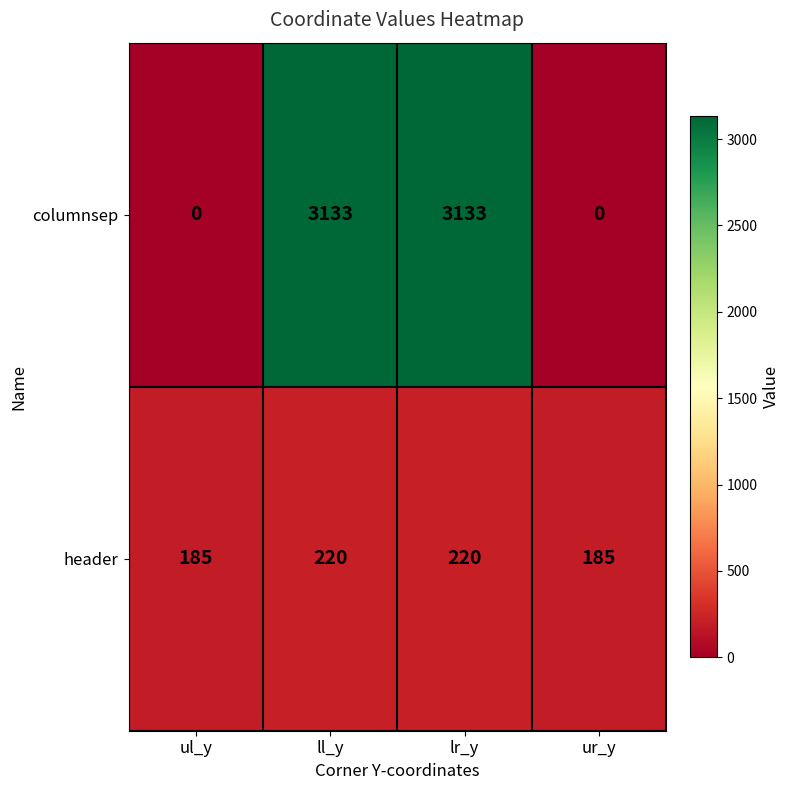

How many columnsep values are between 0 and 3133?

4